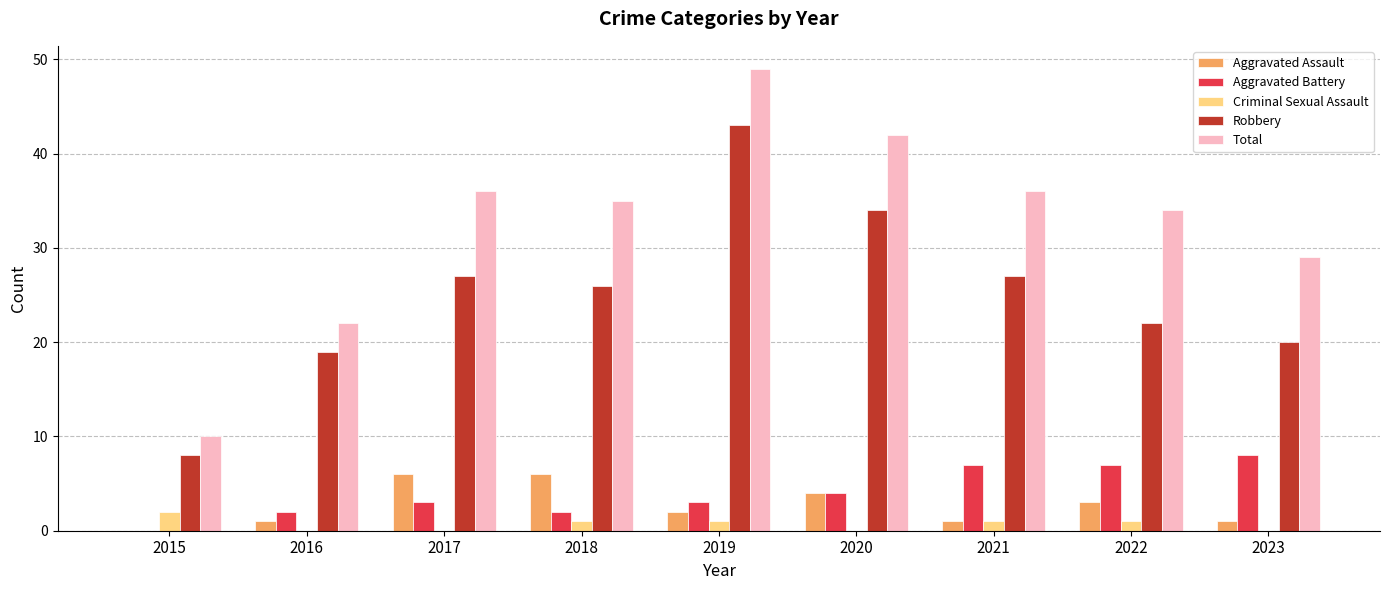

What is the average value of the Aggravated Assault series?

3